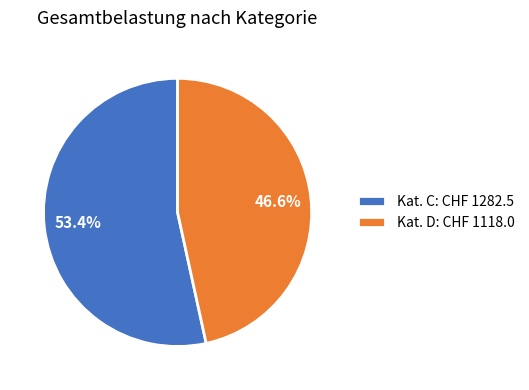

Does Kat. D: CHF 1118.0 account for over 50% of the chart?

No